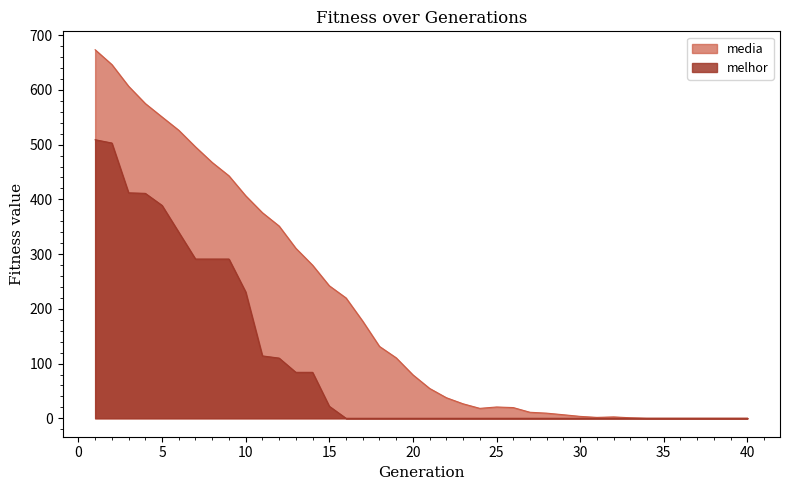

At 32, list the series in order from smallest to largest.

melhor, media